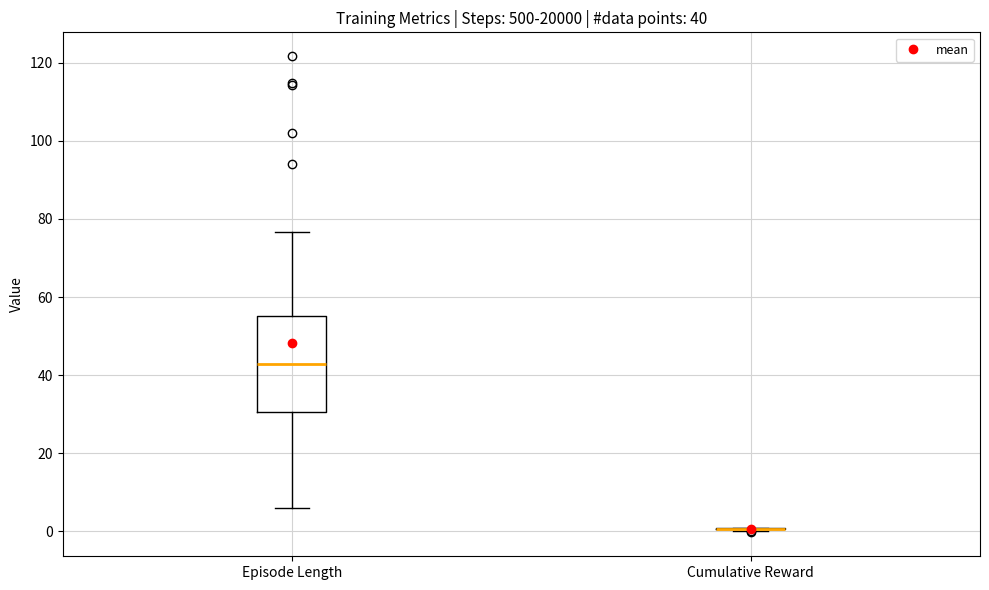

Comparing the boxes themselves (not the whiskers), which one is the tallest?

Episode Length